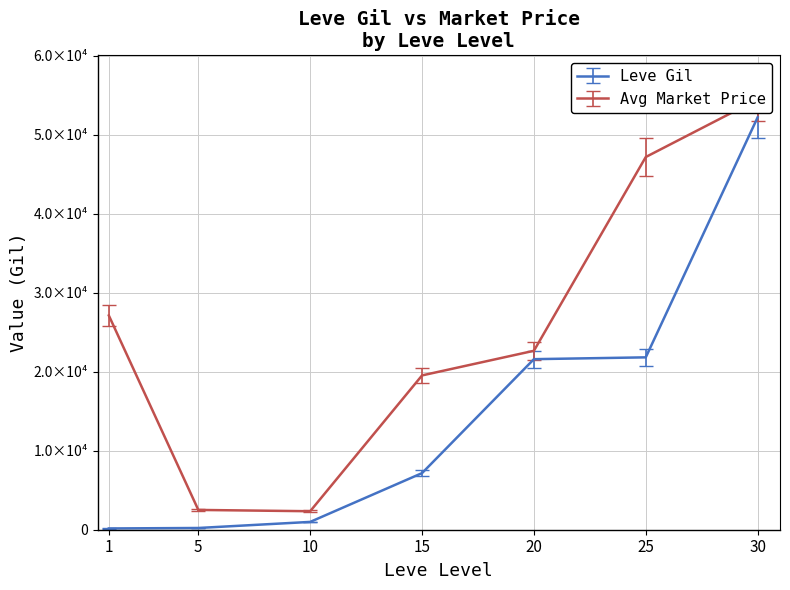

True or false: Leve Gil and Leve EXP cross at least once.

False